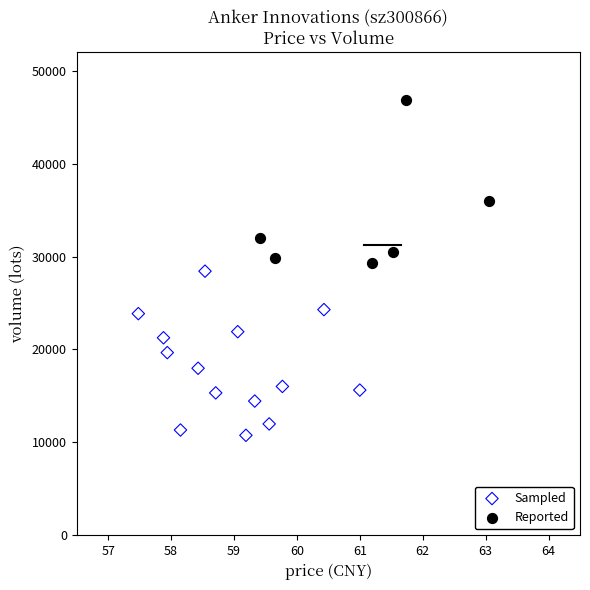

What are all the series names shown in the legend?

Sampled, Reported